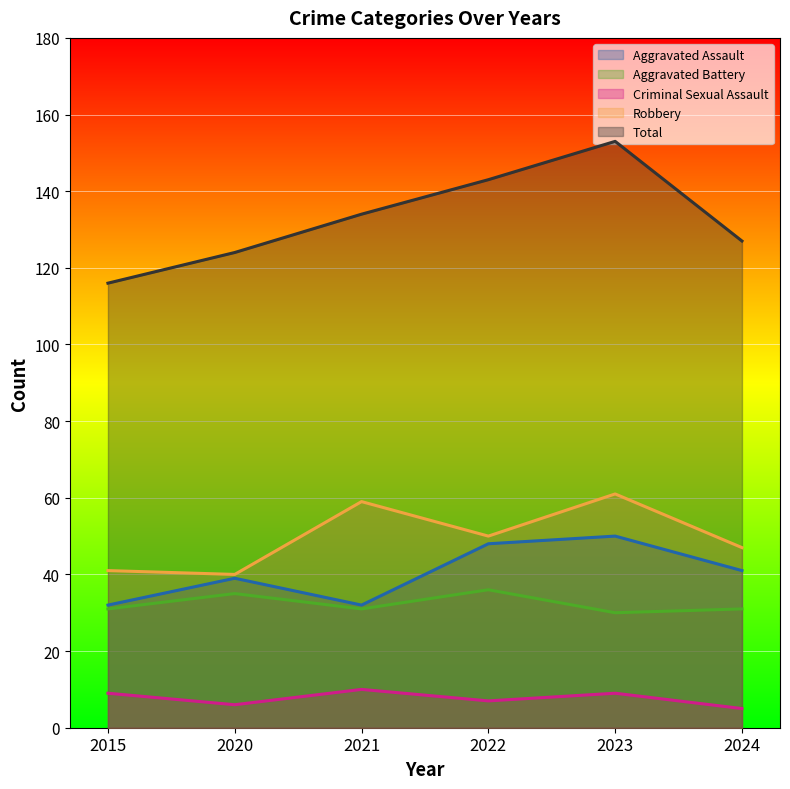

At which category is the sum across all series the highest?

2023